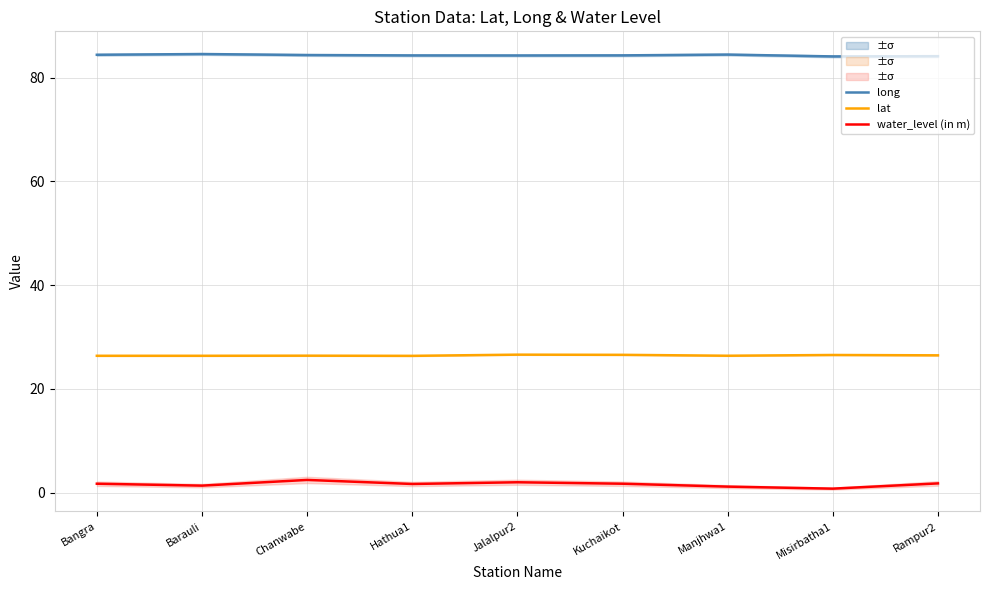

Reading left to right, what are all the values shown in this chart?

long: 84.4	84.6	84.4	84.3	84.3	84.3	84.5	84.1	84.2
lat: 26.4	26.4	26.4	26.4	26.6	26.6	26.4	26.5	26.5
water_level (in m): 1.7	1.3	2.4	1.6	2.0	1.7	1.1	0.8	1.8